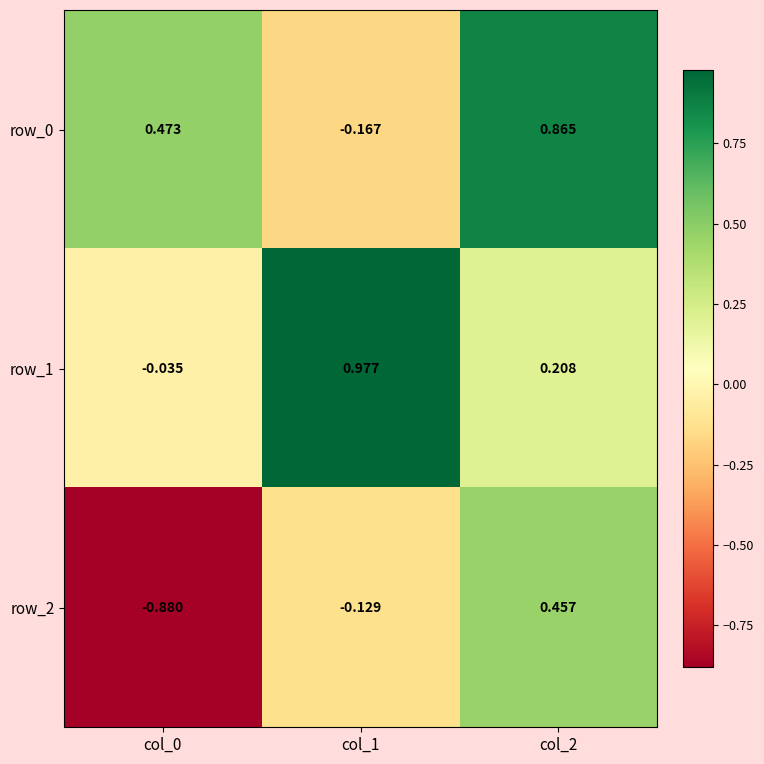

Is the value of row_0 at col_0 greater than the value of row_2 at col_0?

Yes